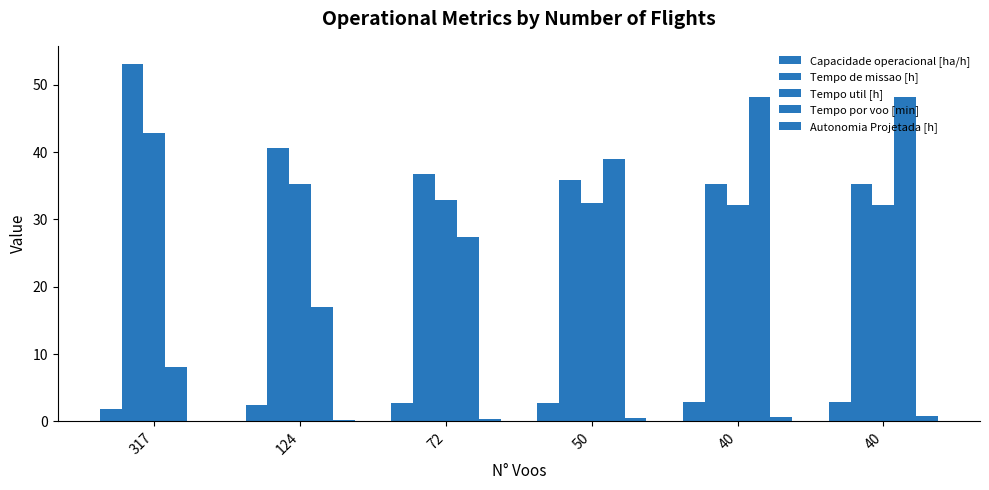

Are the bars grouped side by side (vs. stacked)?

Yes